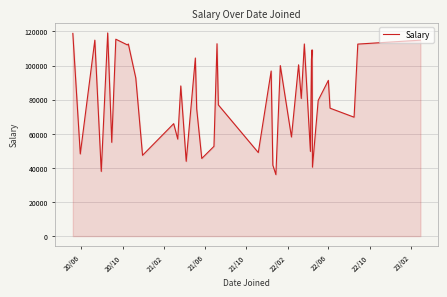

What is the difference between the maximum and minimum values?

83070